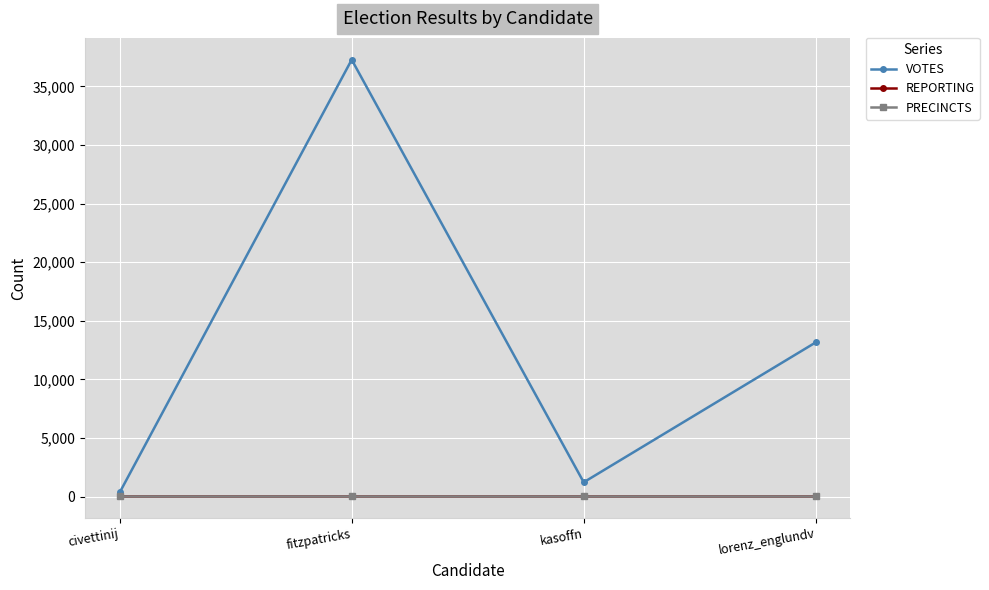

Does the chart have visible grid lines?

Yes